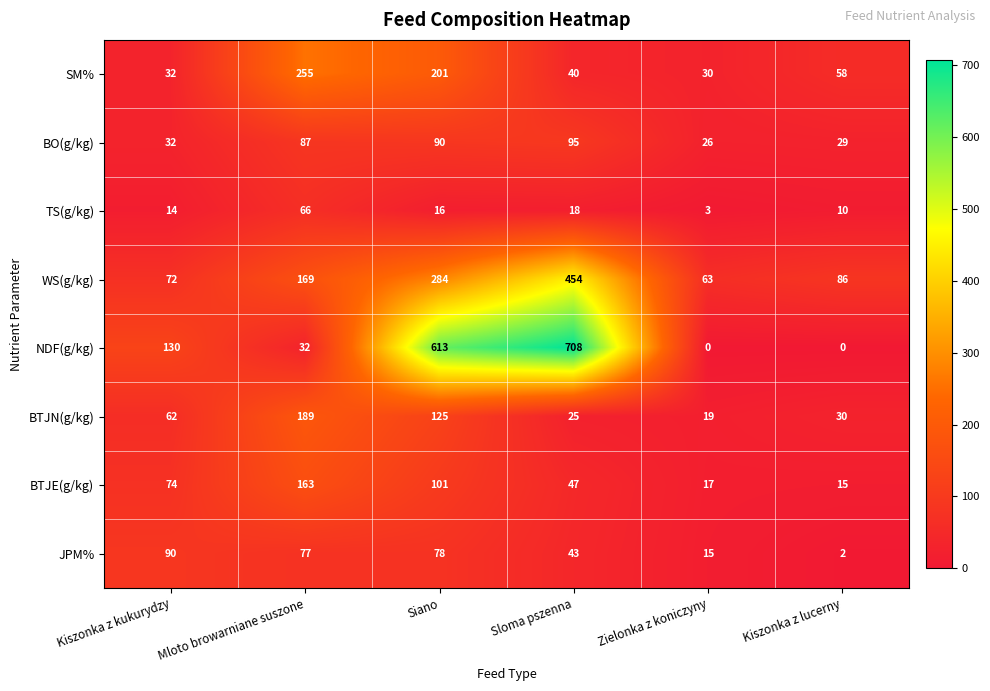

At how many categories does at least one series exceed 257?

2